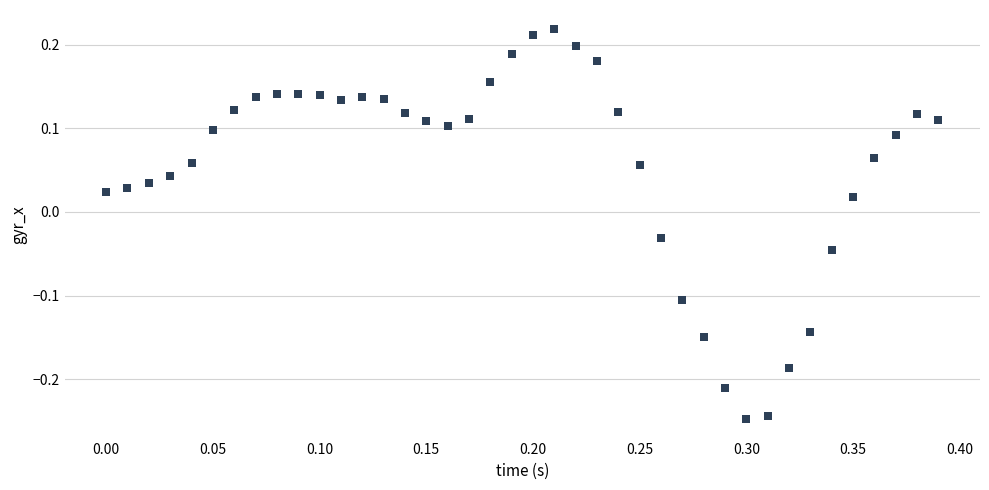

What is the range of X values (max minus min)?

0.4